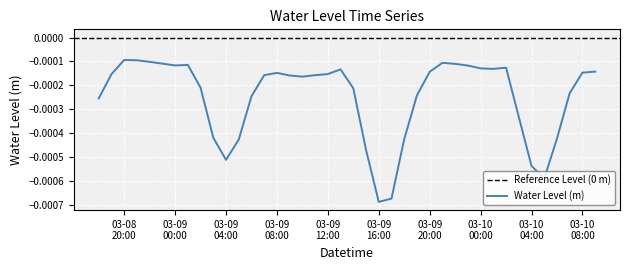

Is this an area chart (filled region under the line)?

No